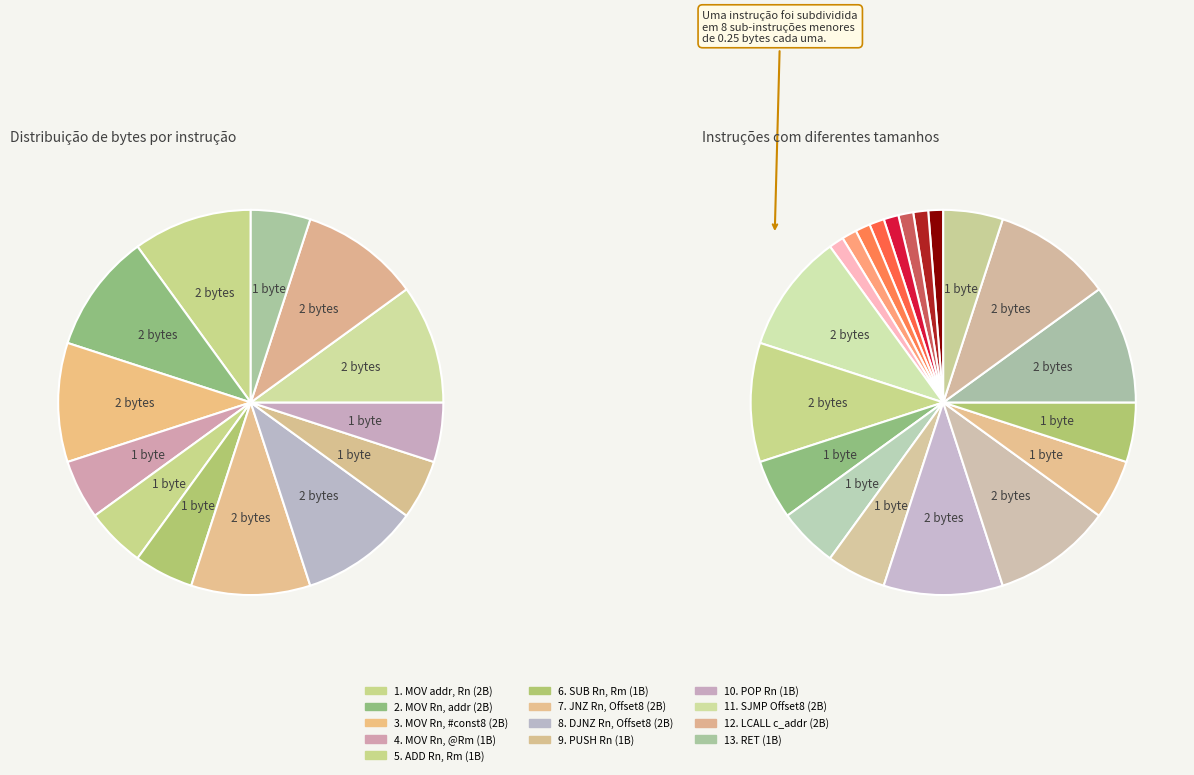

Does any single category account for the majority?

No